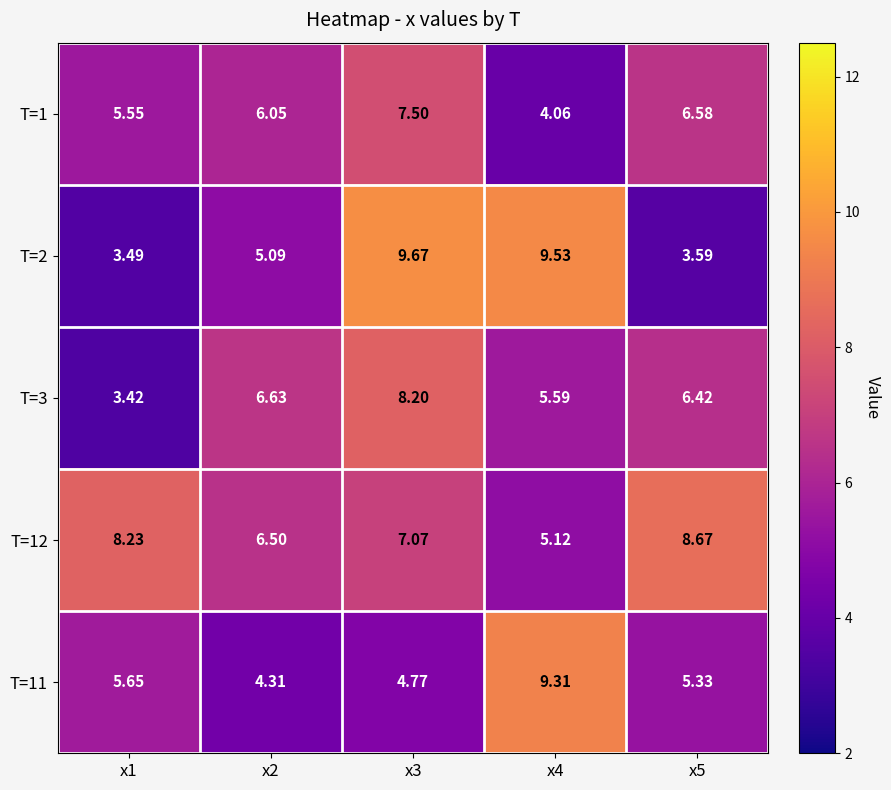

Which series has the largest range (max minus min)?

T=2